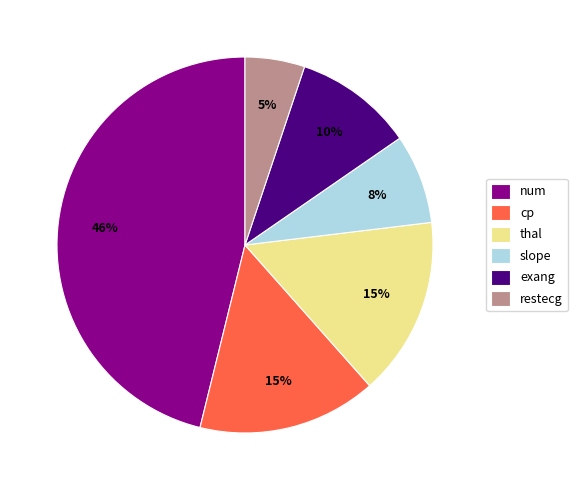

Approximately how many times larger is the value at cp compared to exang?

1.5